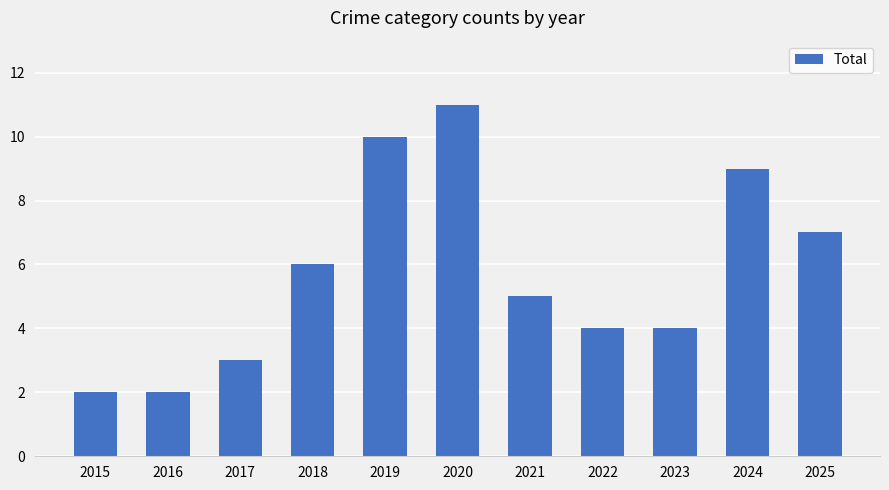

What is the sum of all values?

63